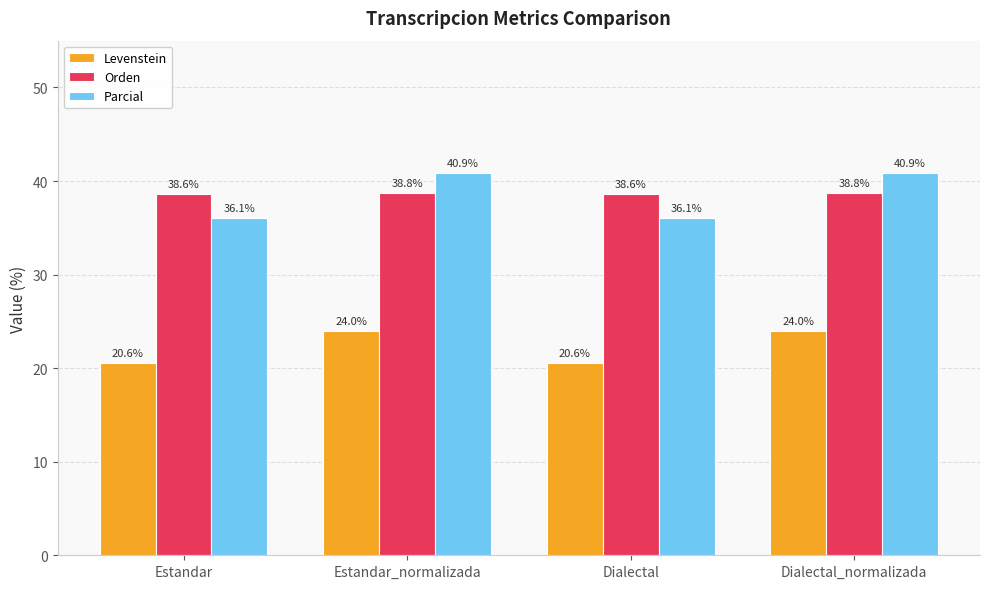

How many bars are there in total?

12